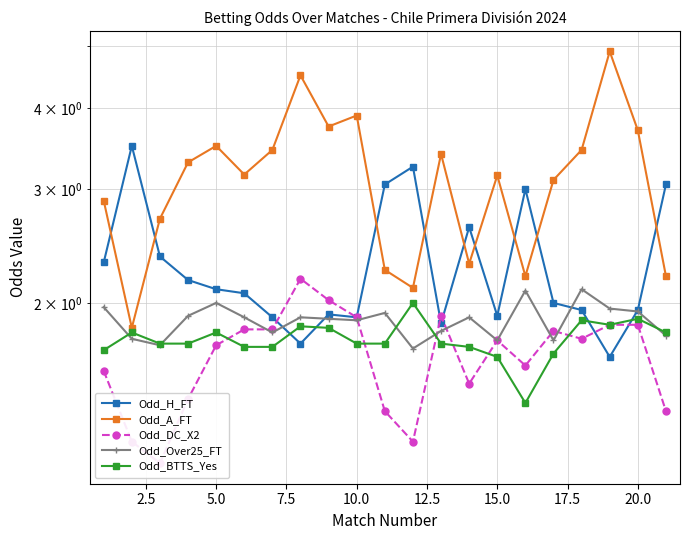

True or false: Odd_H_FT has more than 2 interior local peaks.

True